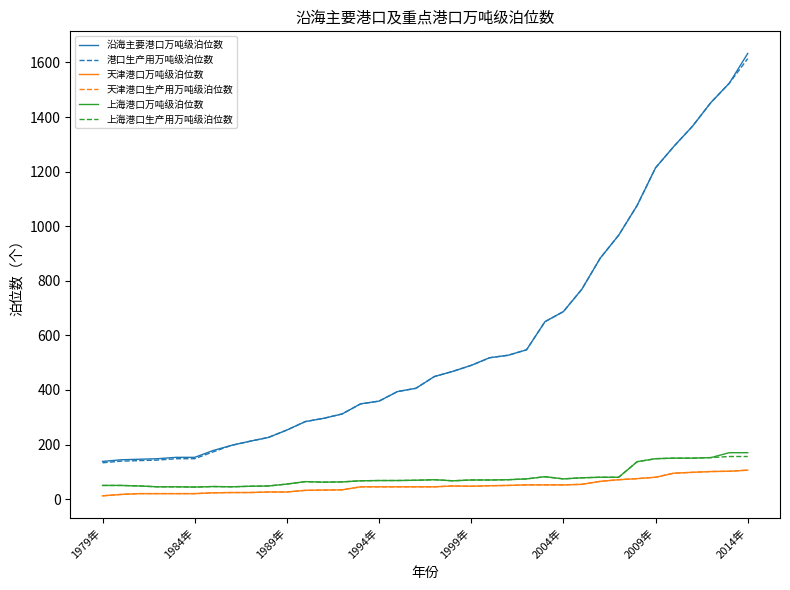

What is the sum of all 上海港口万吨级泊位数 values?

2878